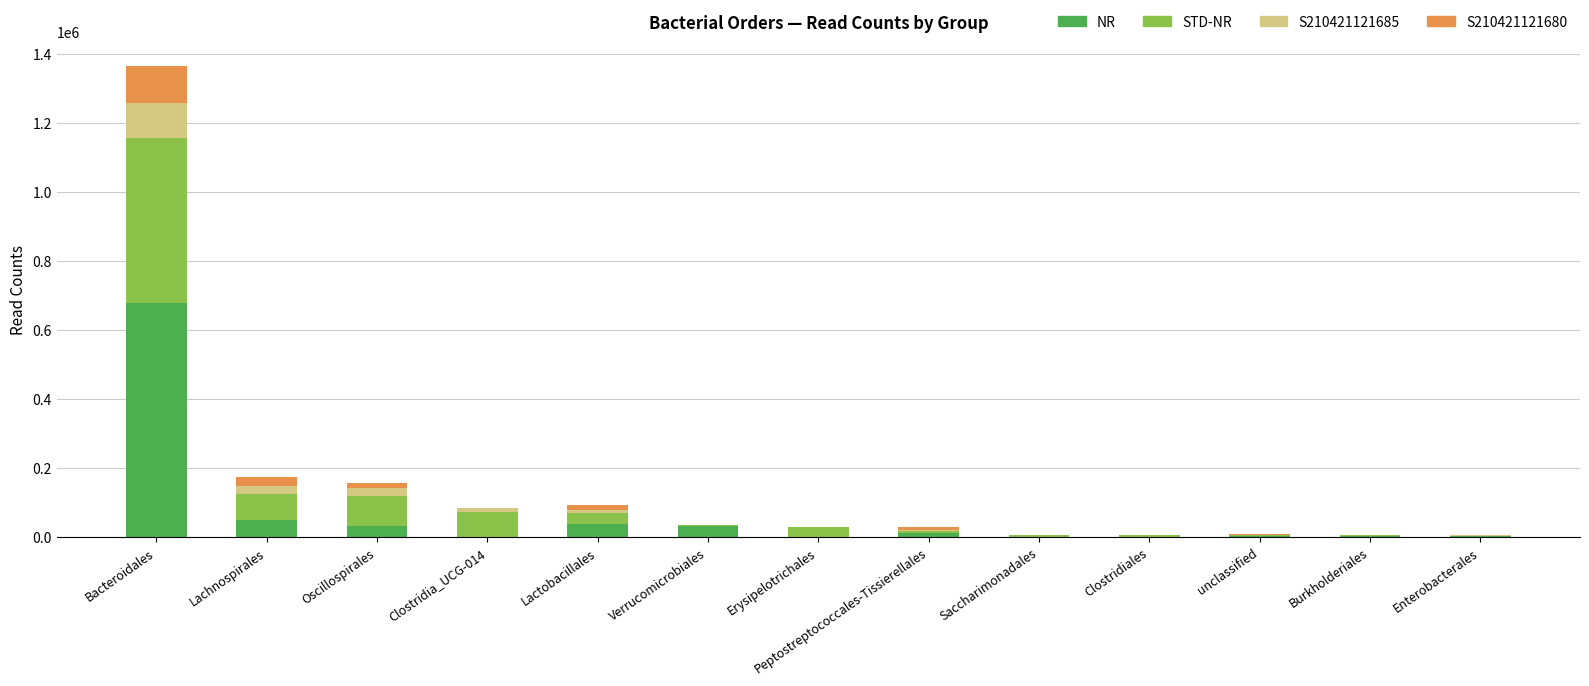

What are all the series names shown in the legend?

NR, STD-NR, S210421121685, S210421121680